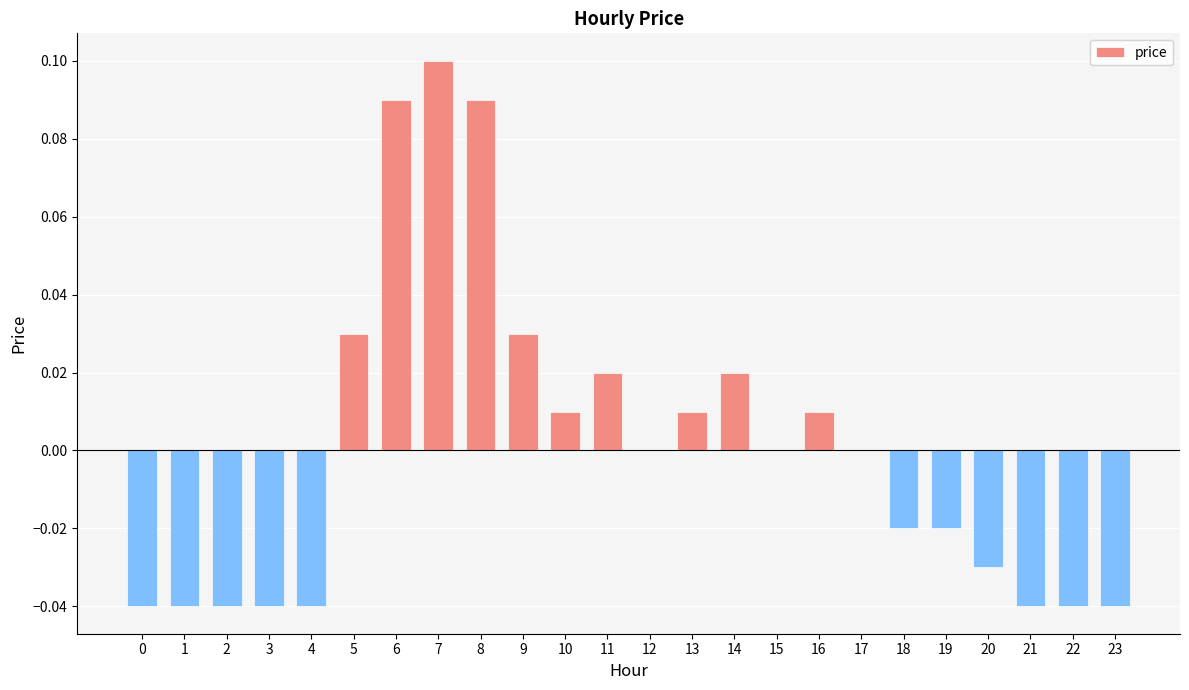

Between 17 and 18, which is larger?

17